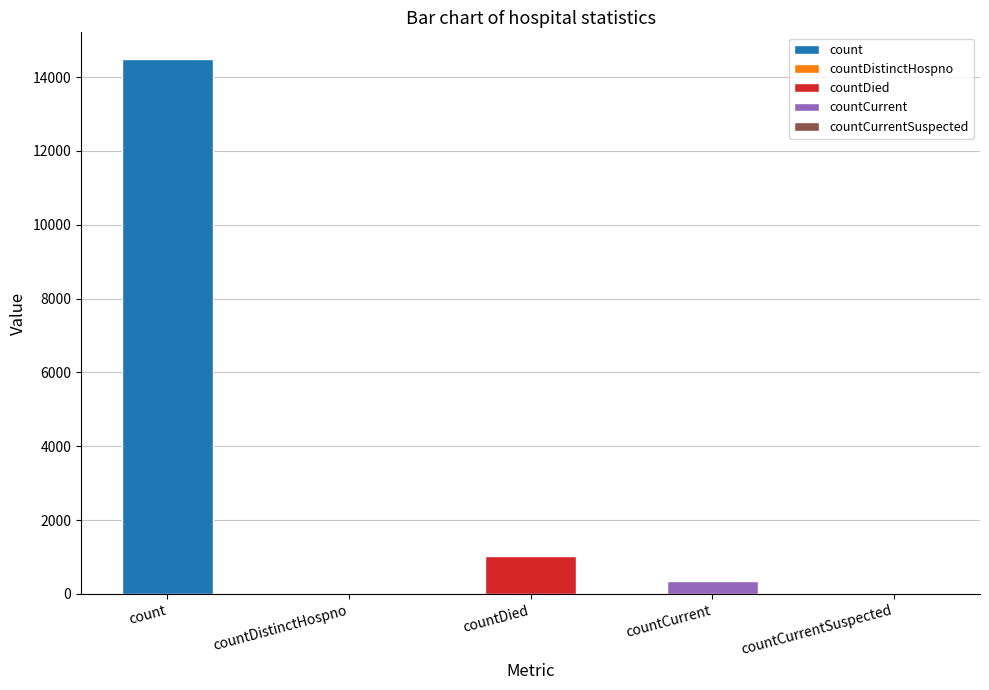

The chart shows a value of 212 at countDied. True or false?

False